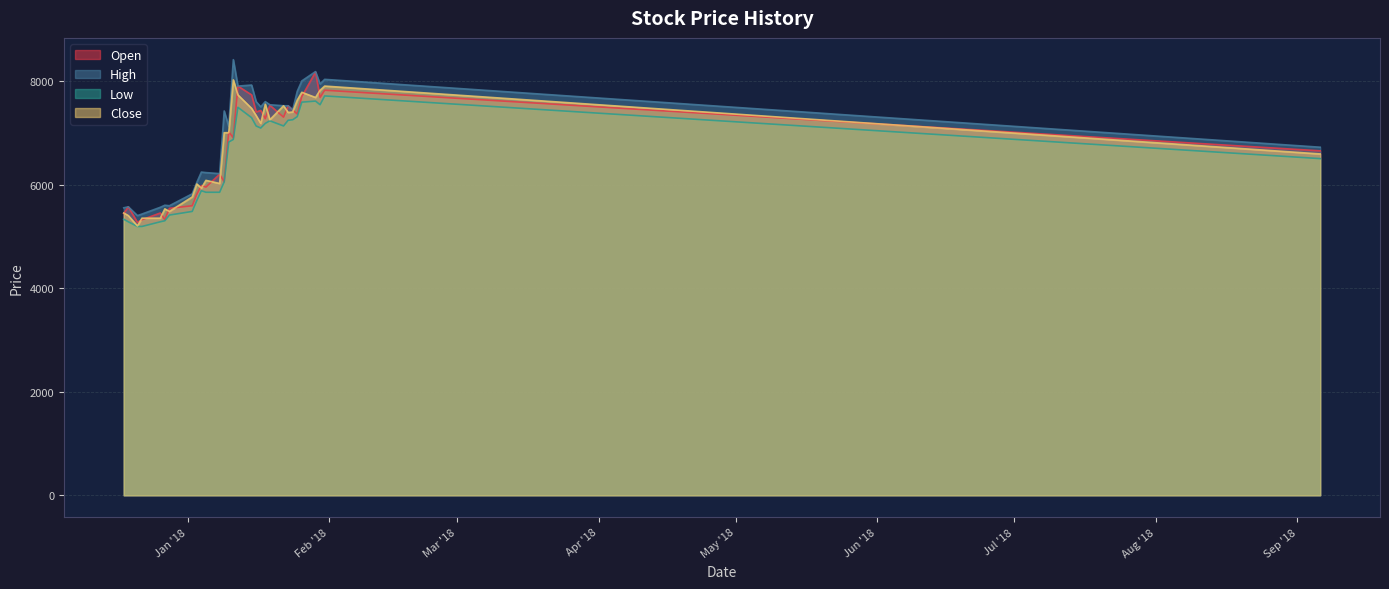

Which series has the widest spread of values?

High